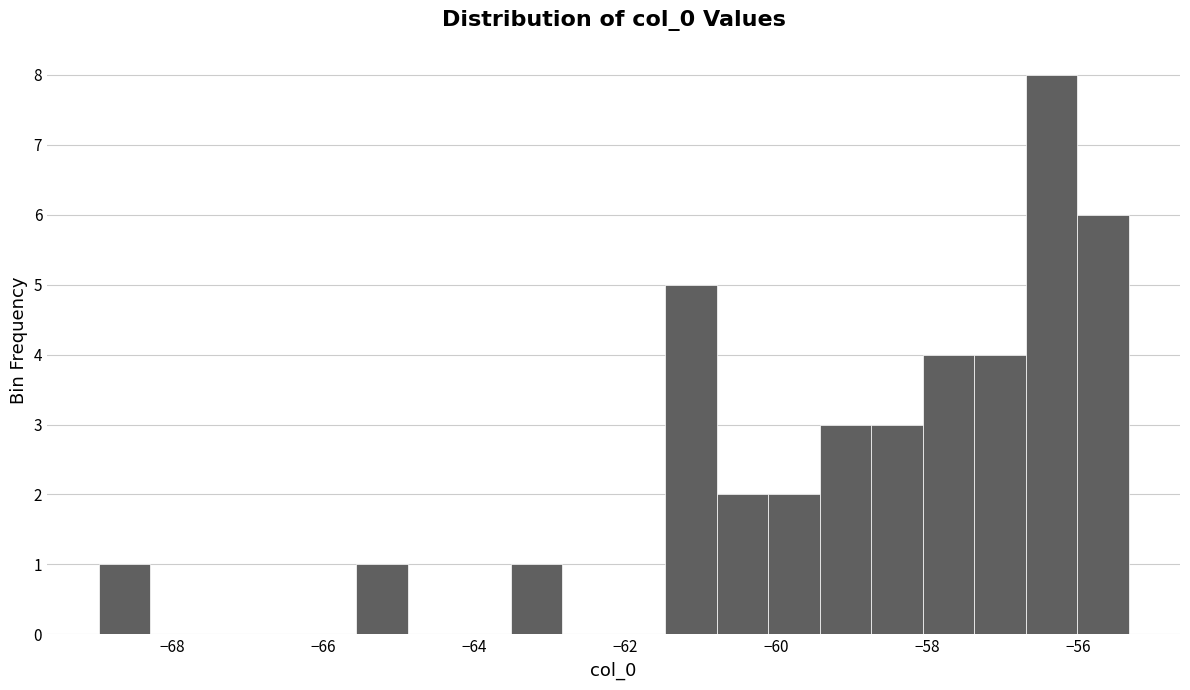

Read against the x-axis, roughly where is the centre of the tallest bar?

-56.4